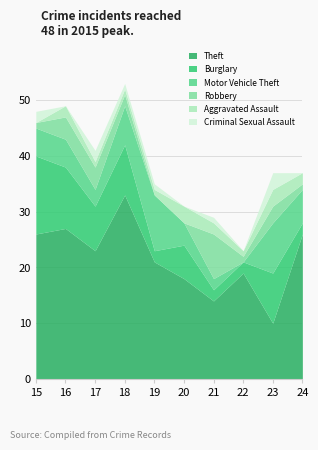

What is the value of the Aggravated Assault point at the 10th from the left?

2